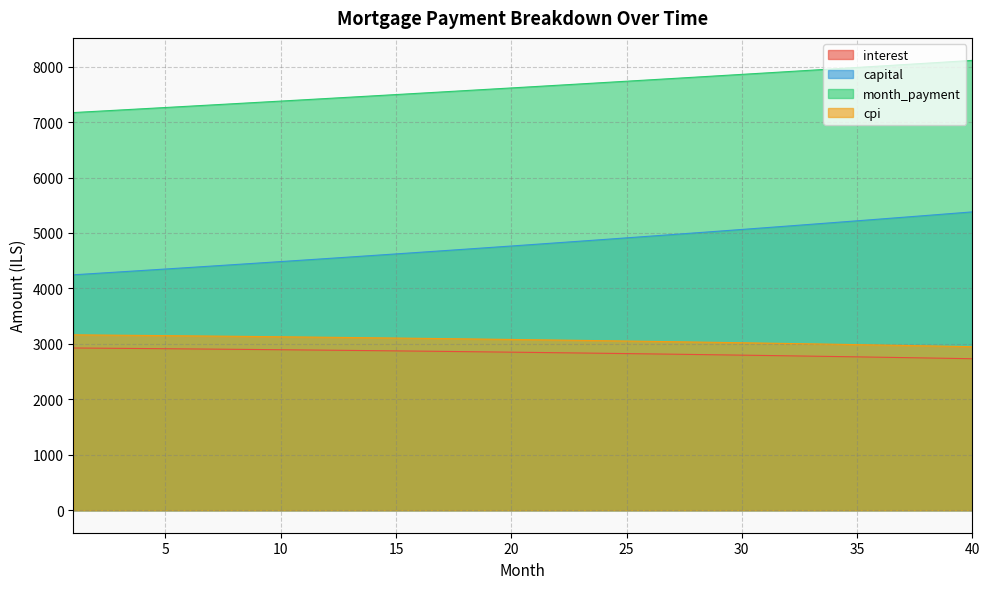

Reading left to right, list all the values displayed in this chart.

interest: 2925.9	2922.7	2919.5	2916.2	2912.8	2909.3	2905.7	2902.0	2898.2	2894.3	2890.4	2886.3	2882.2	2878.0	2873.6	2869.2	2864.7	2860.1	2855.4	2850.5	2845.6	2840.6	2835.5	2830.3	2825.0	2819.5	2814.0	2808.4	2802.6	2796.8	2790.8	2784.7	2778.6	2772.3	2765.9	2759.4	2752.7	2746.0	2739.1	2732.2
capital: 4245.6	4271.4	4297.5	4323.6	4350.0	4376.5	4403.1	4430.0	4457.0	4484.1	4511.4	4538.9	4566.6	4594.4	4622.4	4650.5	4678.9	4707.4	4736.1	4764.9	4794.0	4823.2	4852.5	4882.1	4911.9	4941.8	4971.9	5002.2	5032.7	5063.3	5094.2	5125.2	5156.4	5187.8	5219.5	5251.3	5283.2	5315.4	5347.8	5380.4
month_payment: 7171.5	7194.2	7217.0	7239.8	7262.7	7285.7	7308.8	7331.9	7355.2	7378.5	7401.8	7425.3	7448.8	7472.4	7496.0	7519.8	7543.6	7567.5	7591.4	7615.5	7639.6	7663.8	7688.0	7712.4	7736.8	7761.3	7785.9	7810.5	7835.3	7860.1	7885.0	7909.9	7935.0	7960.1	7985.3	8010.6	8036.0	8061.4	8087.0	8112.6
cpi: 3163.3	3159.7	3156.1	3152.4	3148.6	3144.8	3140.8	3136.7	3132.5	3128.2	3123.9	3119.4	3114.8	3110.1	3105.3	3100.4	3095.4	3090.3	3085.1	3079.8	3074.4	3068.8	3063.2	3057.4	3051.5	3045.6	3039.5	3033.2	3026.9	3020.5	3013.9	3007.2	3000.4	2993.5	2986.4	2979.3	2972.0	2964.5	2957.0	2949.3